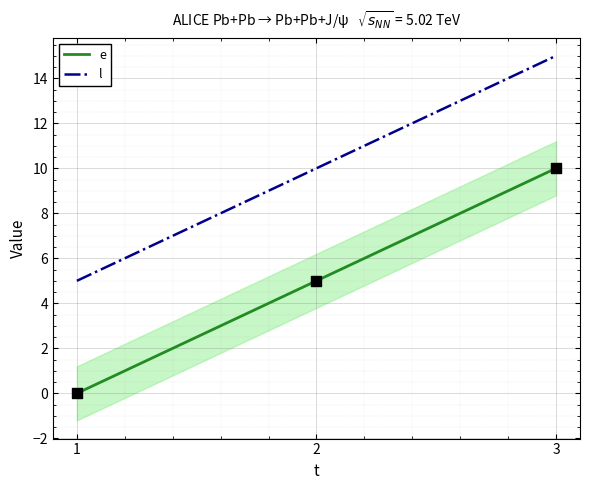

At which category is the sum across all series the highest?

3